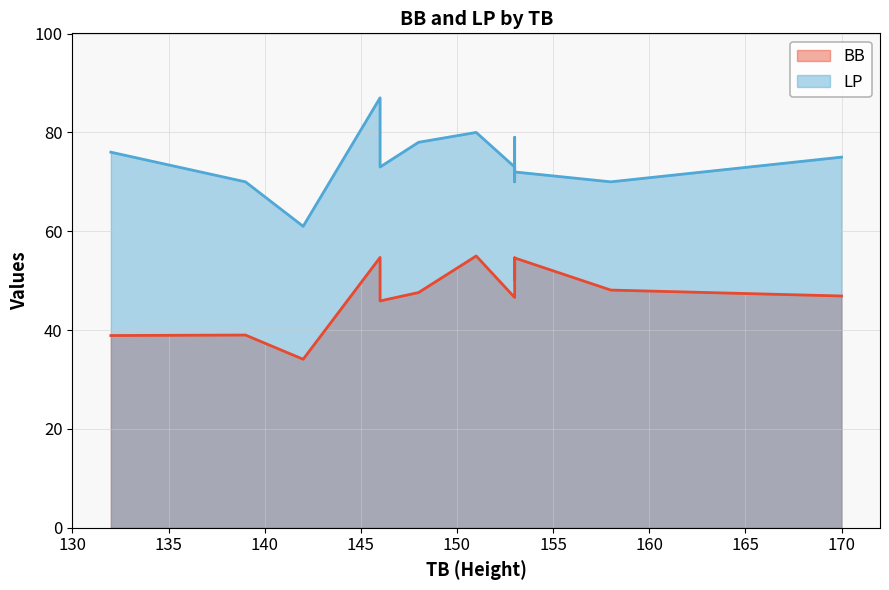

List the series in order of their overall mean, lowest first.

BB, LP